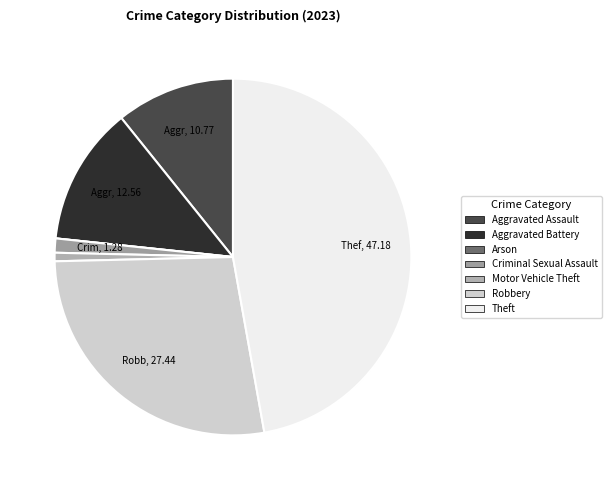

To the nearest percent, what is the difference between the Aggravated Battery and Motor Vehicle Theft slice percentages?

12%